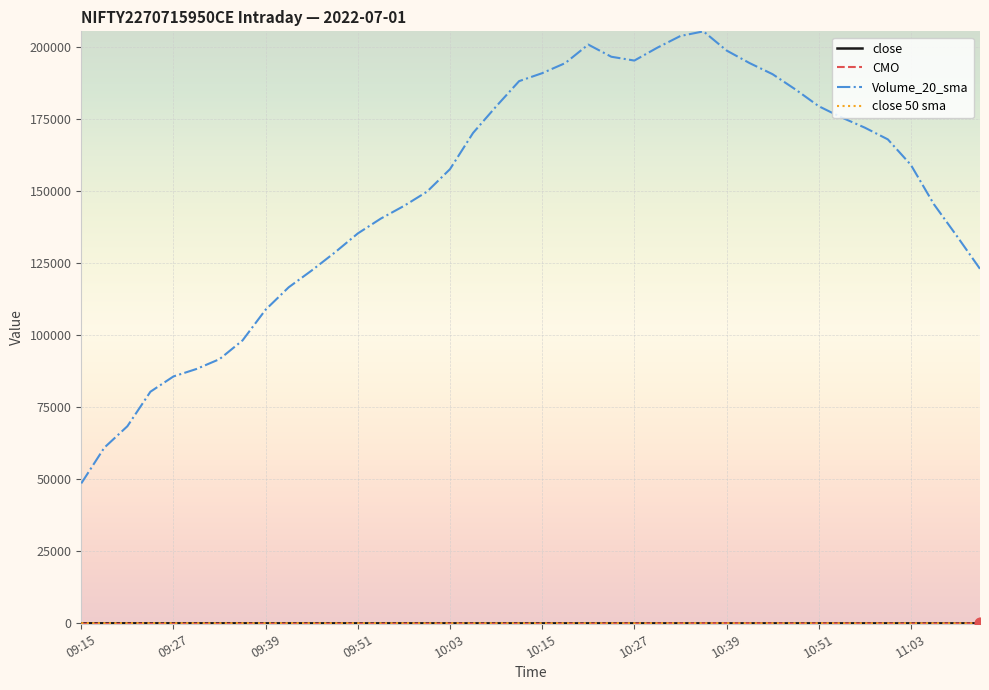

Which series has the largest range (max minus min)?

Volume_20_sma